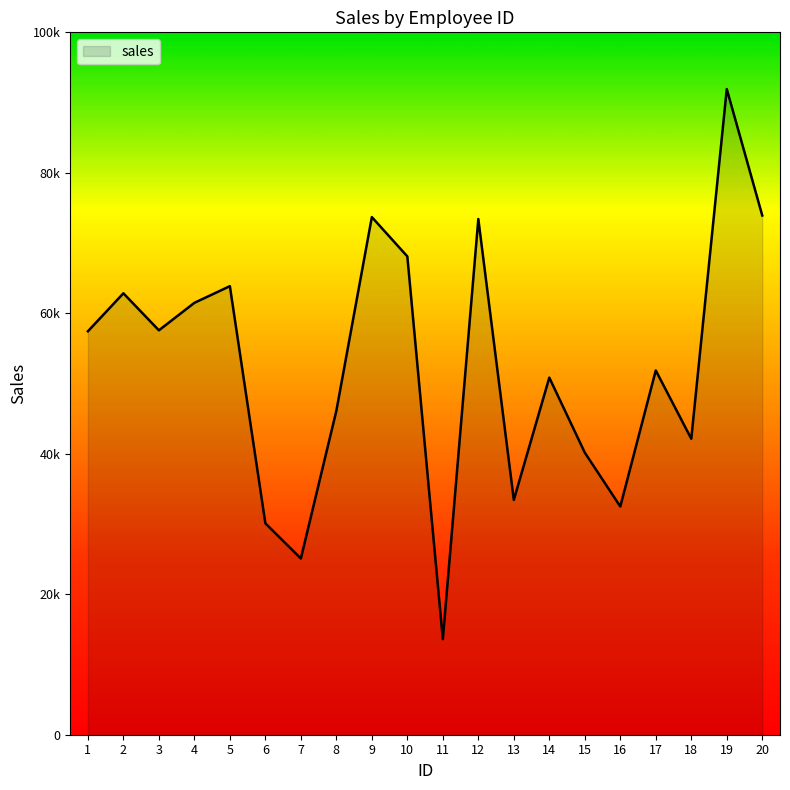

Approximately how many times larger is the value at 2 compared to 19?

0.7